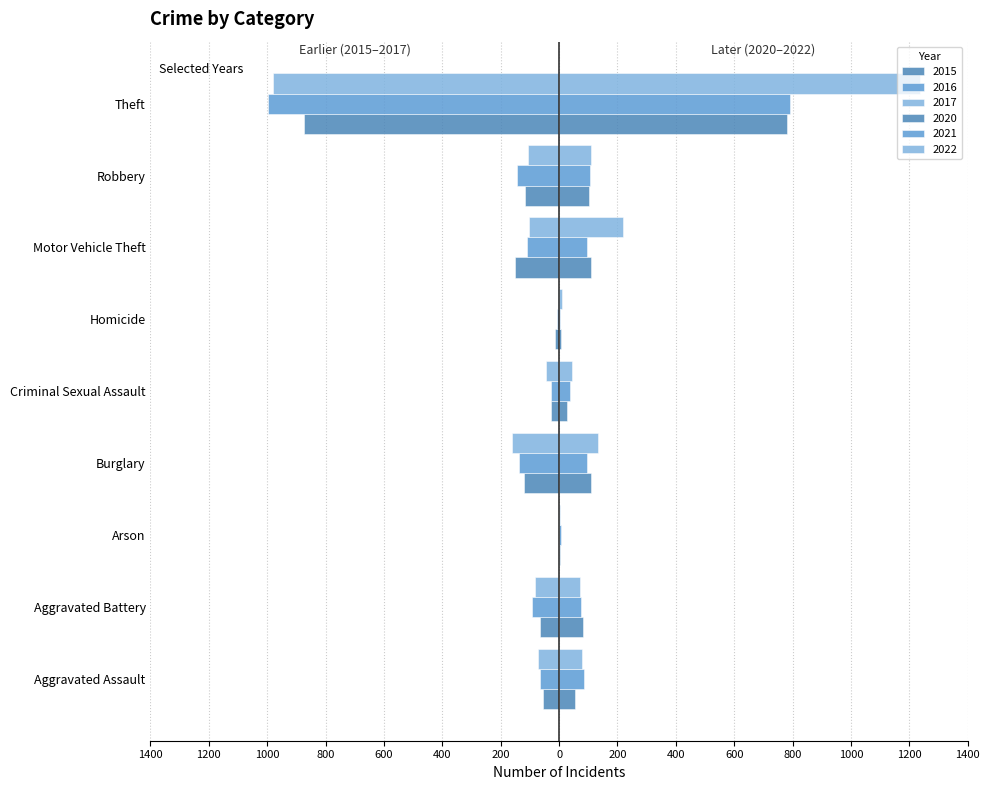

Count the number of data series in this chart.

6